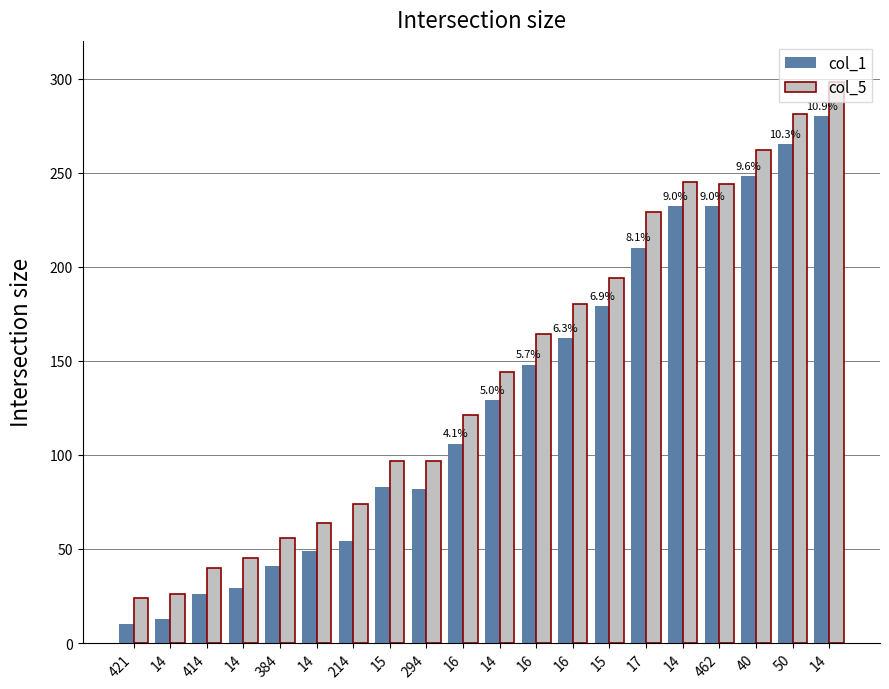

What is the difference between the highest and lowest values at 14?

13